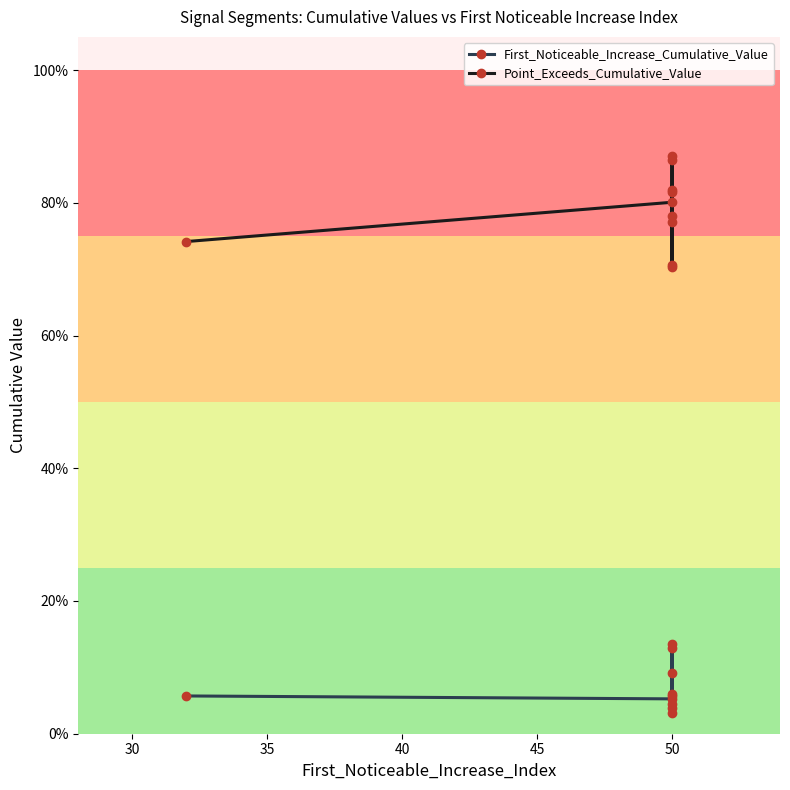

How many lines are shown in the chart?

2